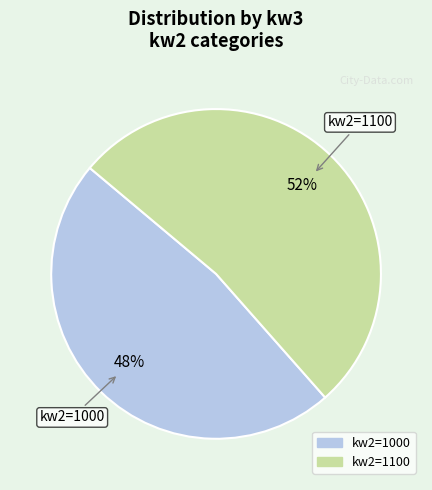

Is there any slice that represents more than half of the pie?

Yes